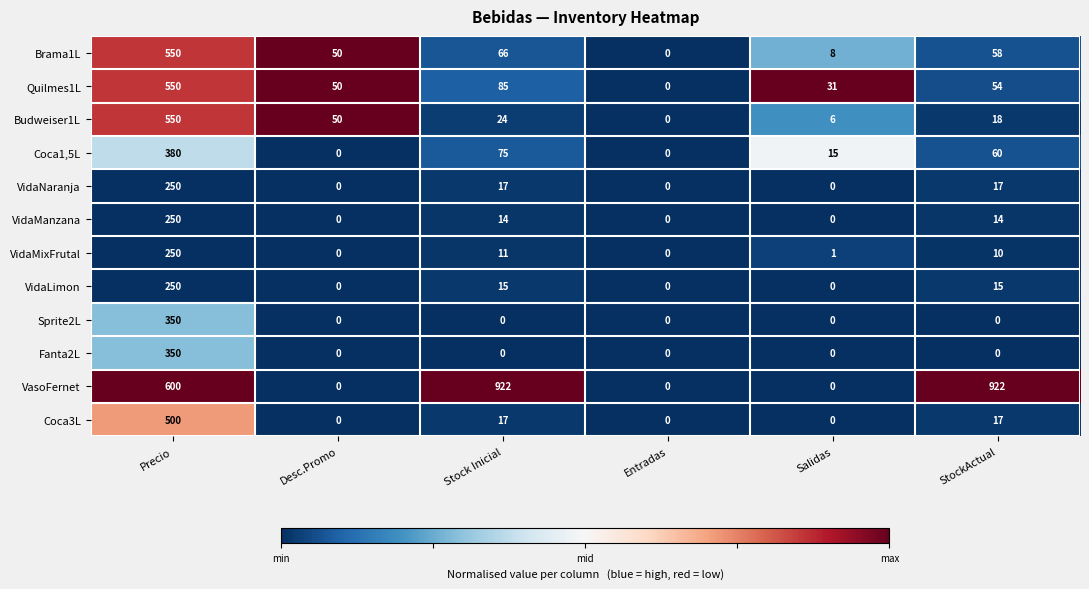

The VidaManzana series shows 14 at StockActual. True or false?

True